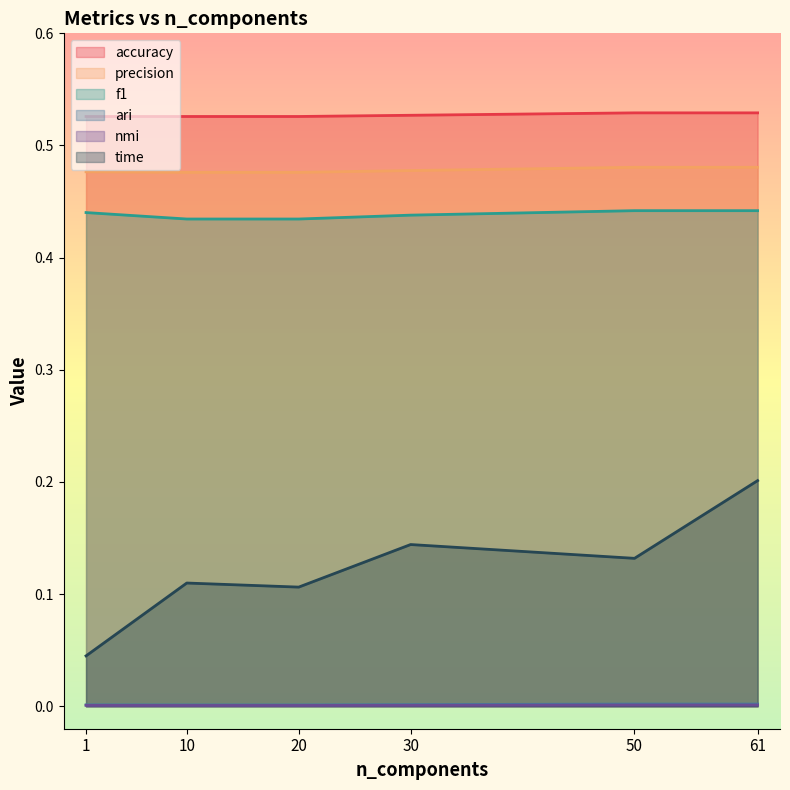

The ari series shows 0.0 at 50. True or false?

True